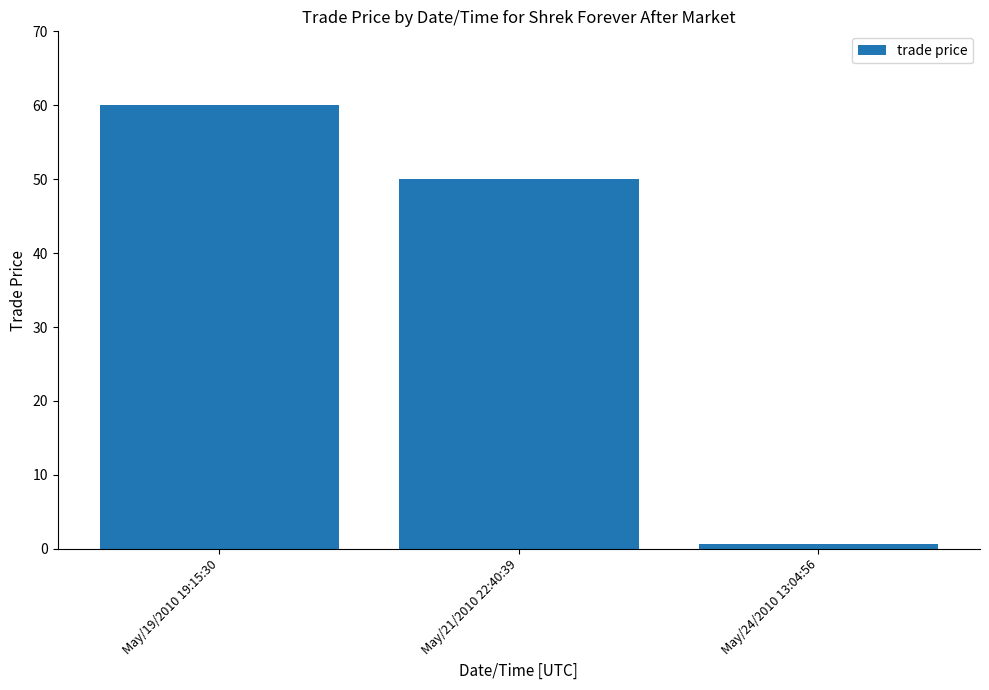

The chart shows a value of 60.0 at May/19/2010 19:15:30. True or false?

True